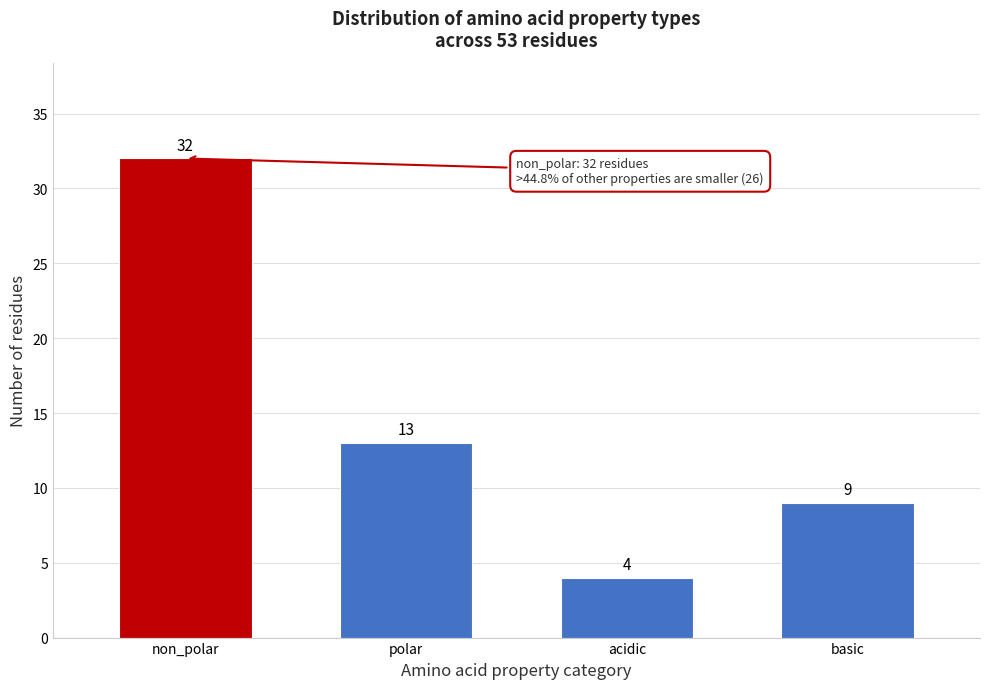

Reading right to left, transcribe all the data shown in this chart.

basic=9	acidic=4	polar=13	non_polar=32